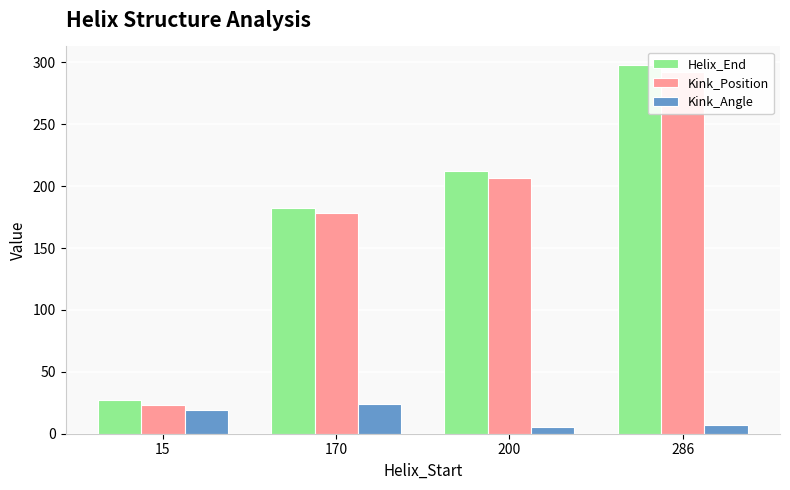

What is the difference between the Kink_Angle values at 15 and 170?

5.2